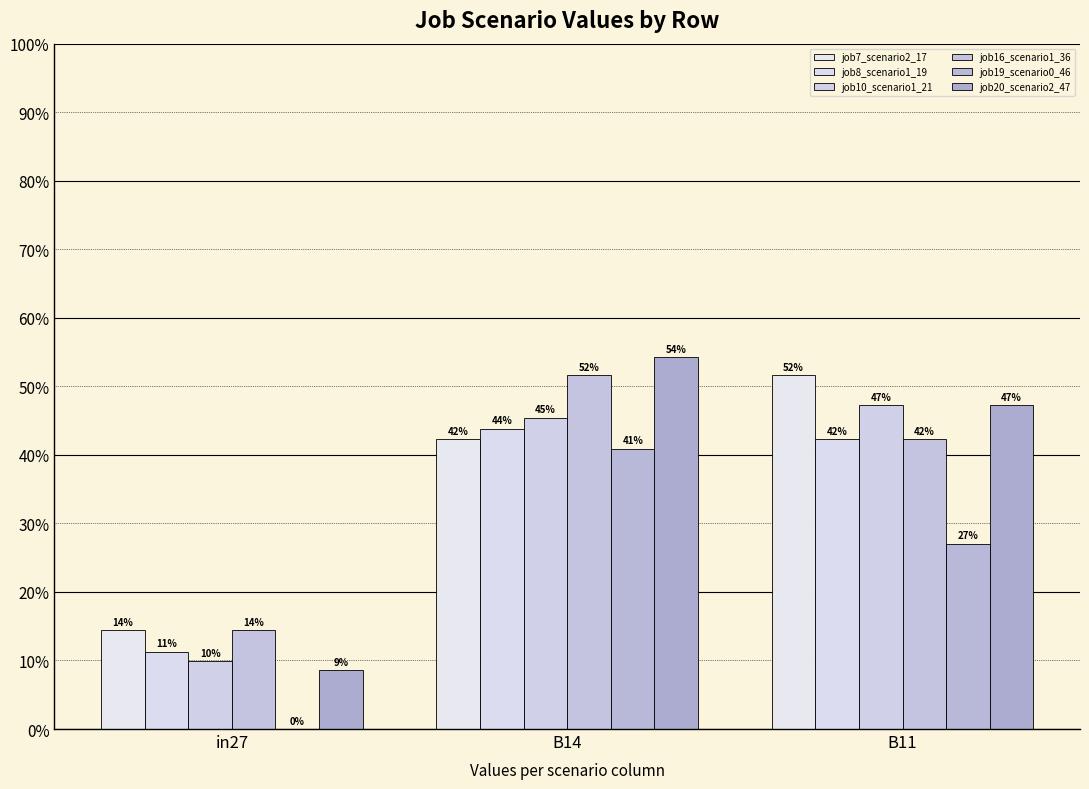

Are the bars grouped side by side (vs. stacked)?

Yes